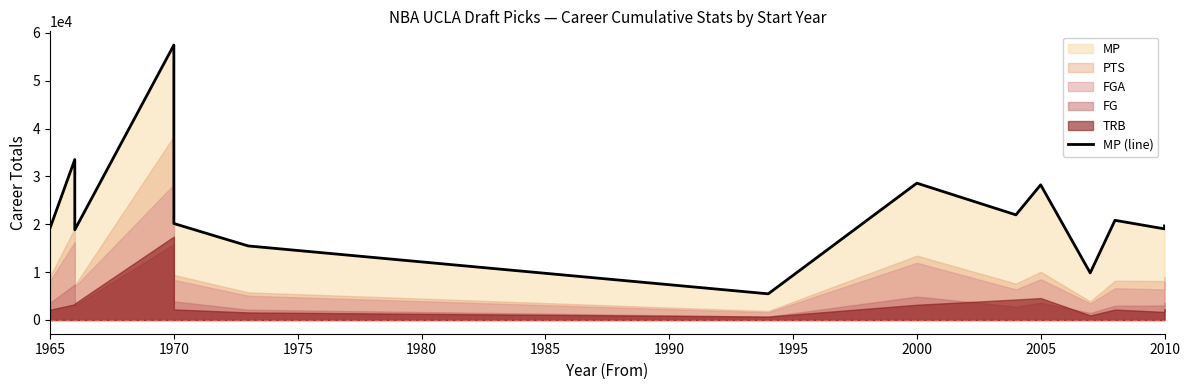

Reading right to left, extract all data points from this chart.

19657	19038	20829	9840	28244	21967	28592	5464	15475	20159	20159	57446	18841	33527	19202